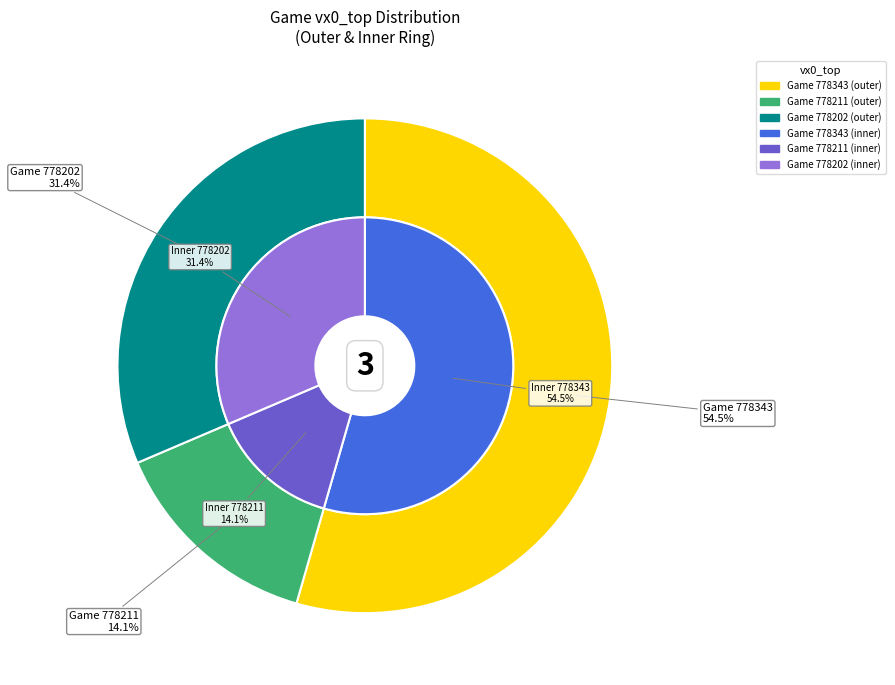

To the nearest percent, what percentage of the pie is 778211?

14%